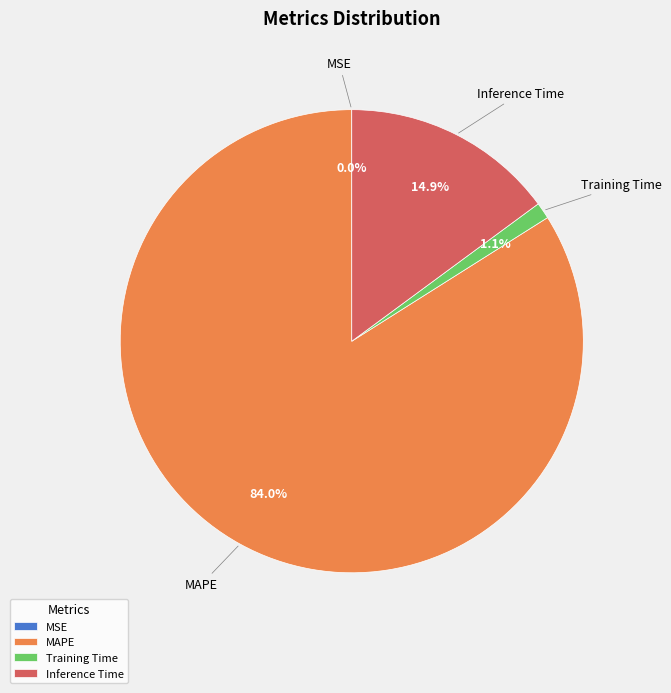

Is there any slice that represents more than half of the pie?

Yes